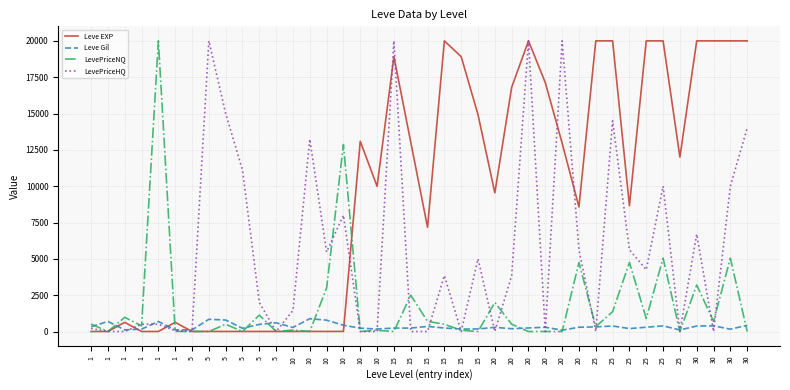

At which category does the chart reach its peak across all series?

15